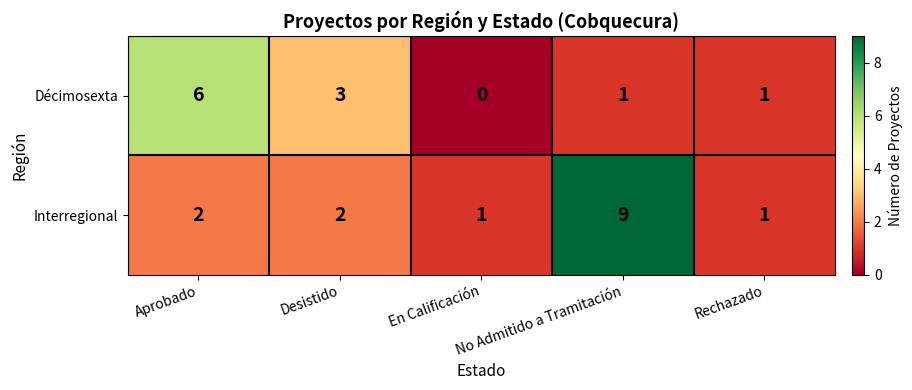

What is the highest value of the Interregional series?

9